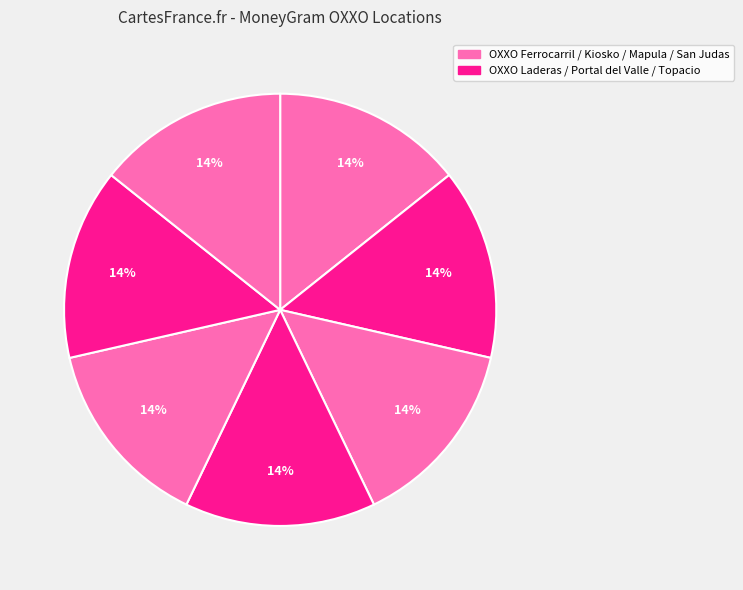

Count the number of slices in the pie.

7